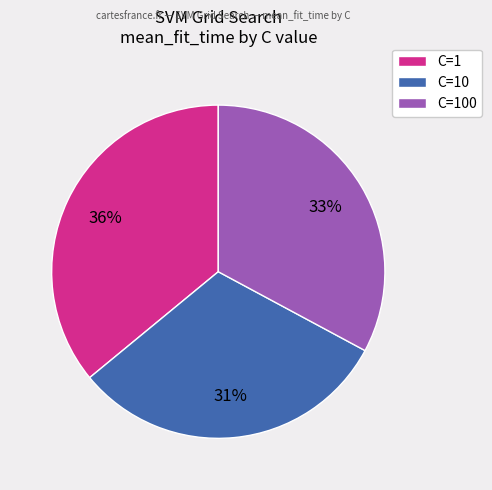

To the nearest percent, what is the average slice percentage?

33%